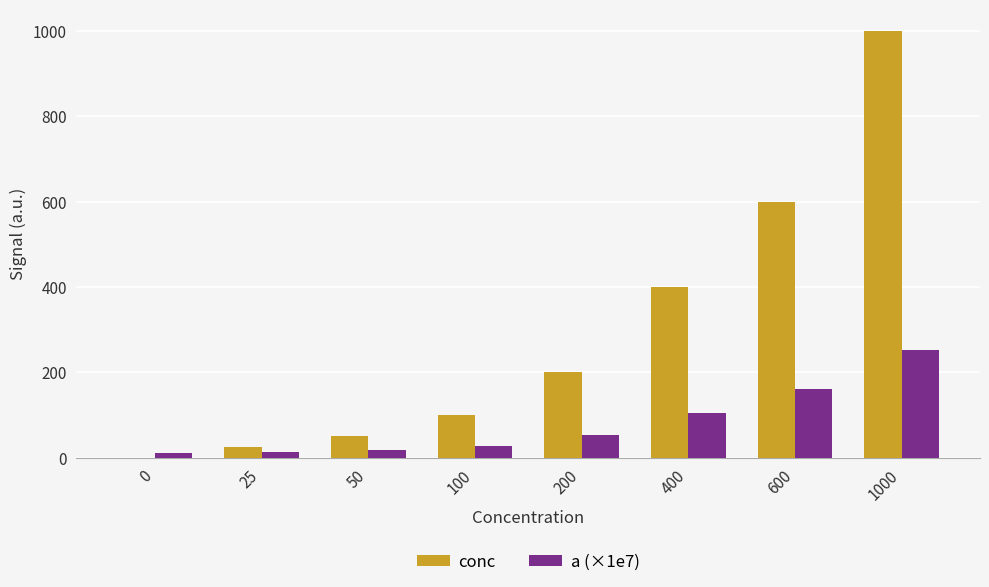

The value of conc at 1000 is 1000.0. True or false?

True